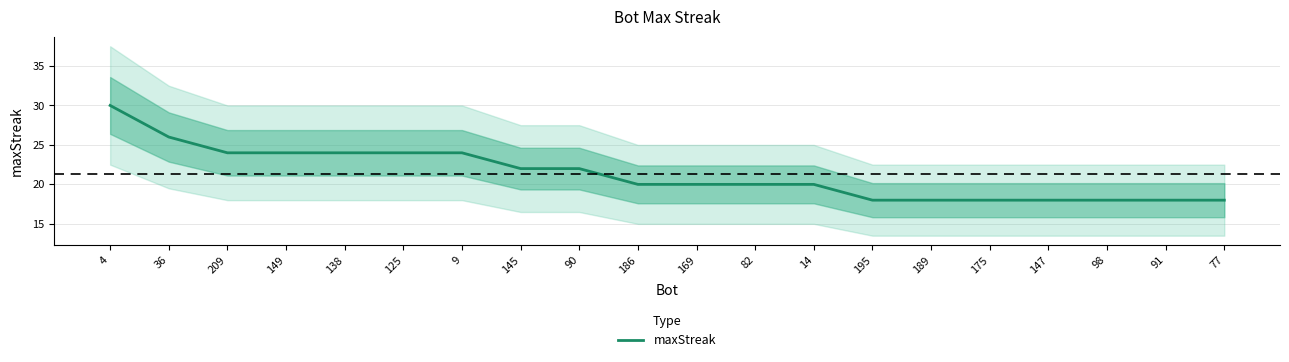

What is the minimum value shown in the chart?

18